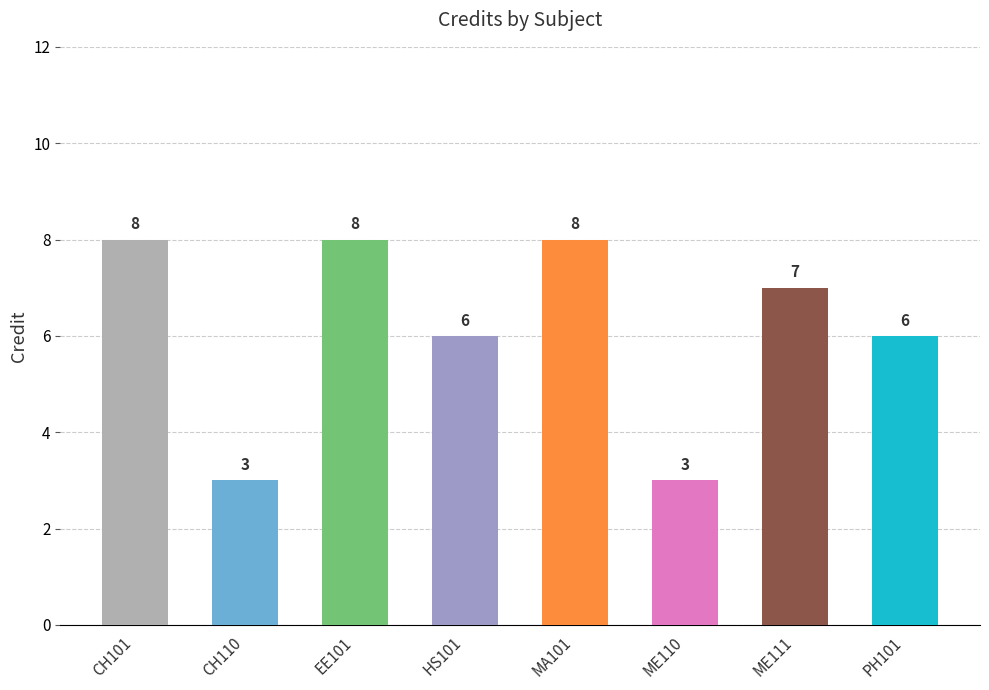

What is the sum of all values?

49